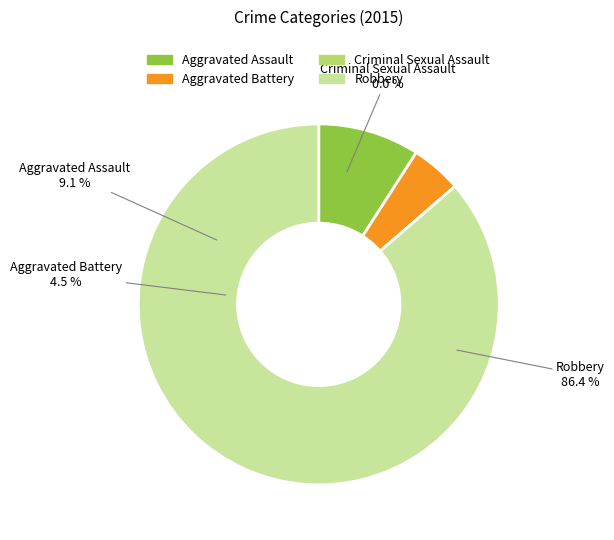

What portion of the pie excludes Aggravated Assault?

90.9%